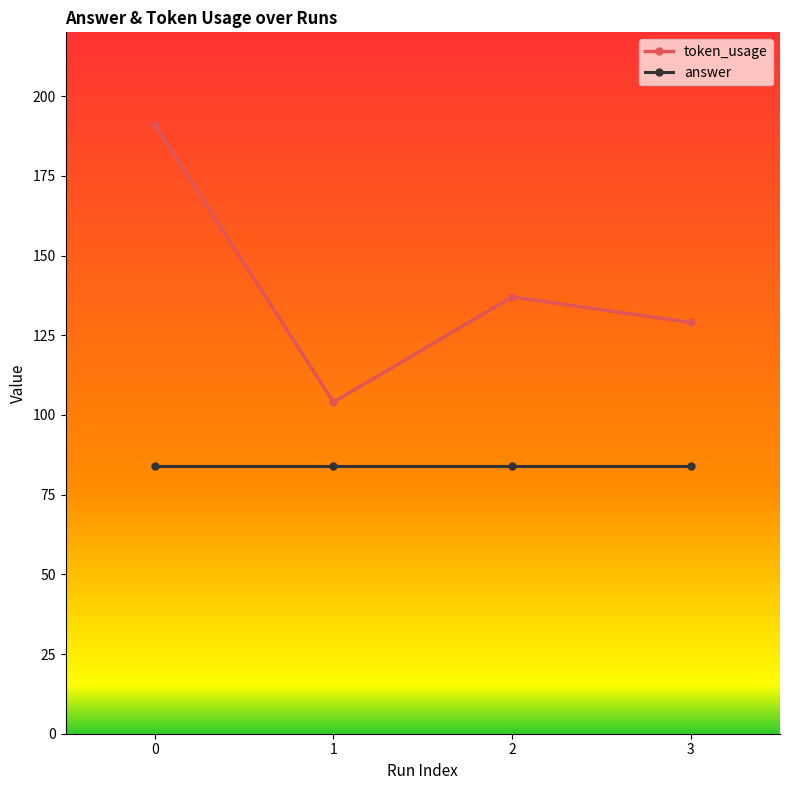

List the series in order of their peak value, highest first.

token_usage, answer